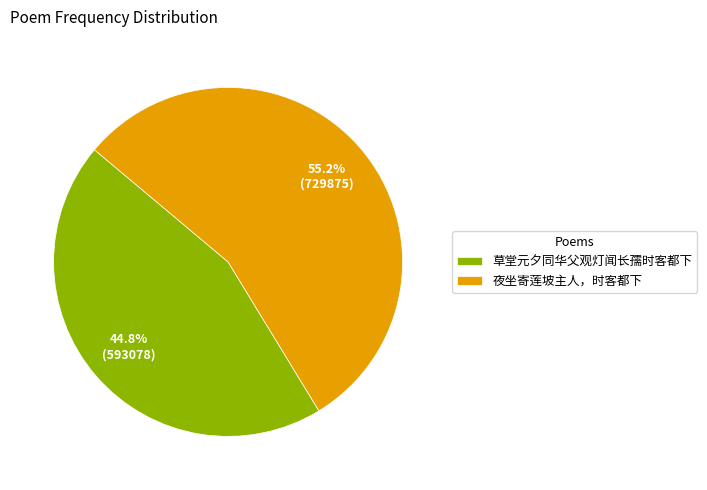

Rank the categories by value from lowest to highest.

草堂元夕同华父观灯闻长孺时客都下, 夜坐寄莲坡主人，时客都下